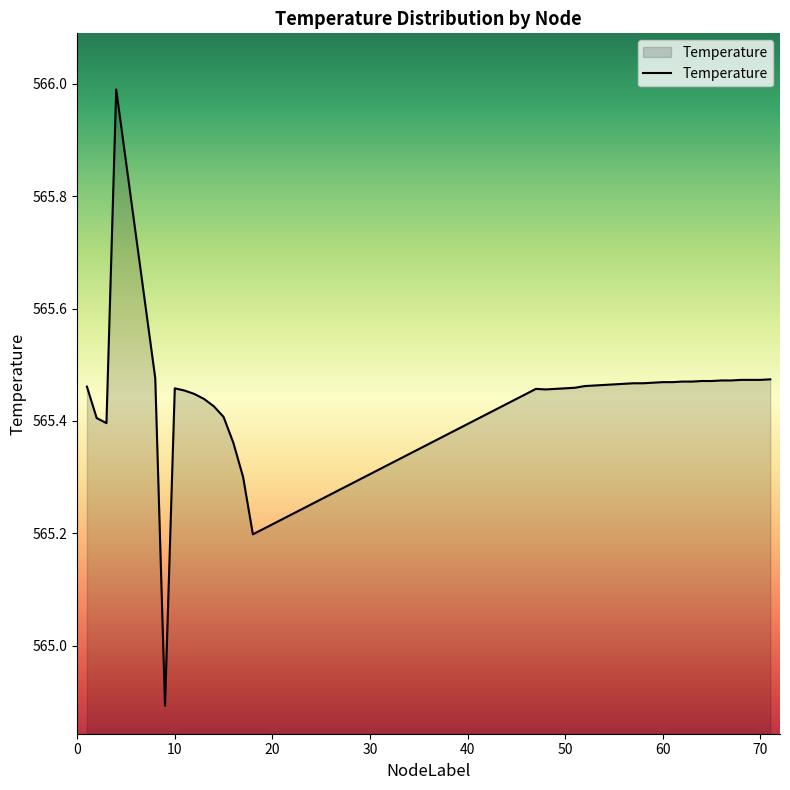

What is the smallest value displayed?

564.9